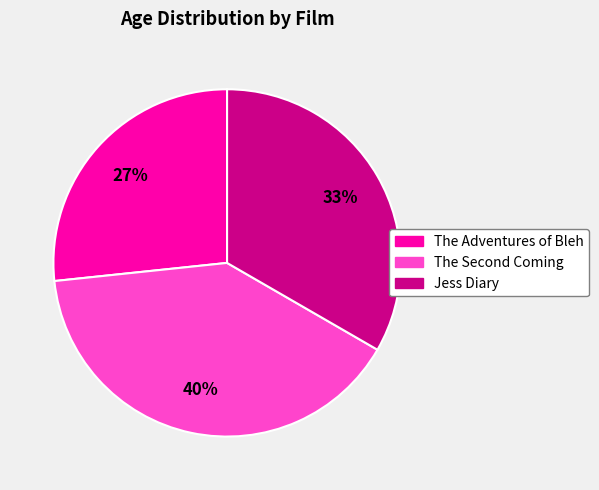

Is there any slice that represents more than half of the pie?

No